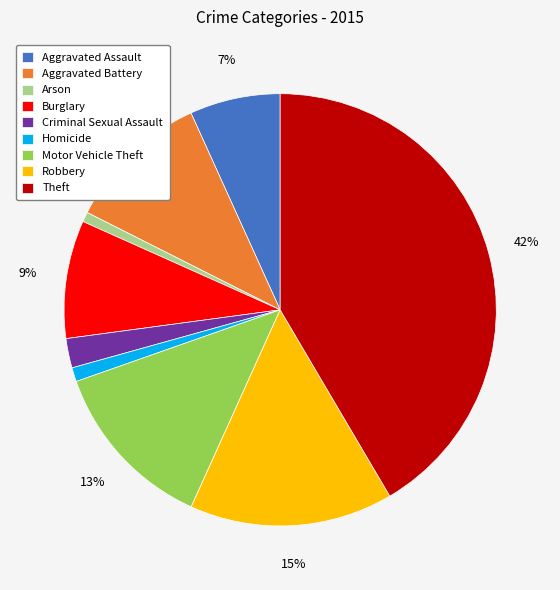

Does Aggravated Battery represent more than half of the total?

No